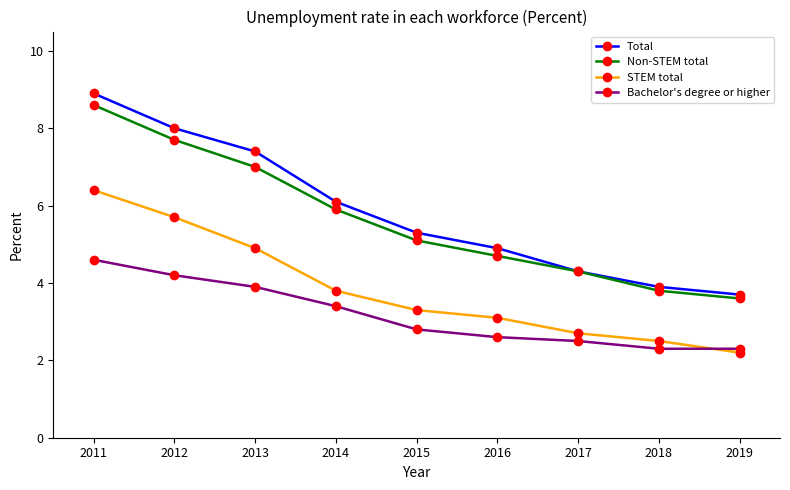

What is the difference between the maximum and second lowest values in the Bachelor's degree or higher series?

2.3